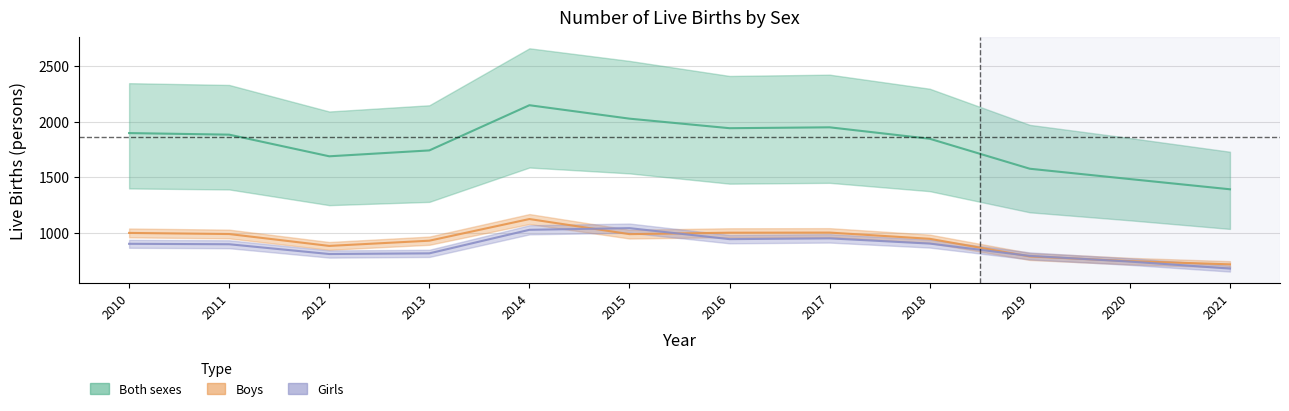

Where is the first local minimum for Boys?

2012